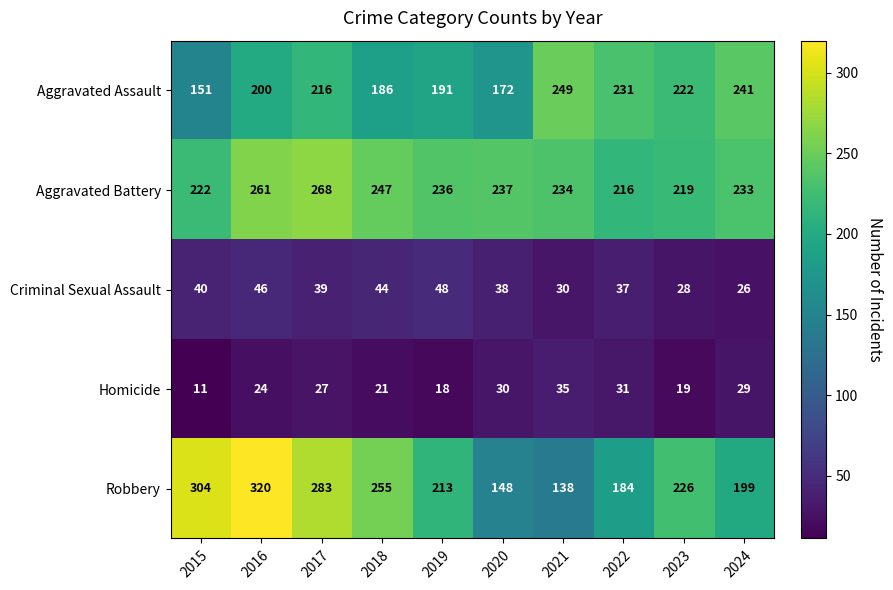

What is the difference between the highest and lowest values at 2024?

215